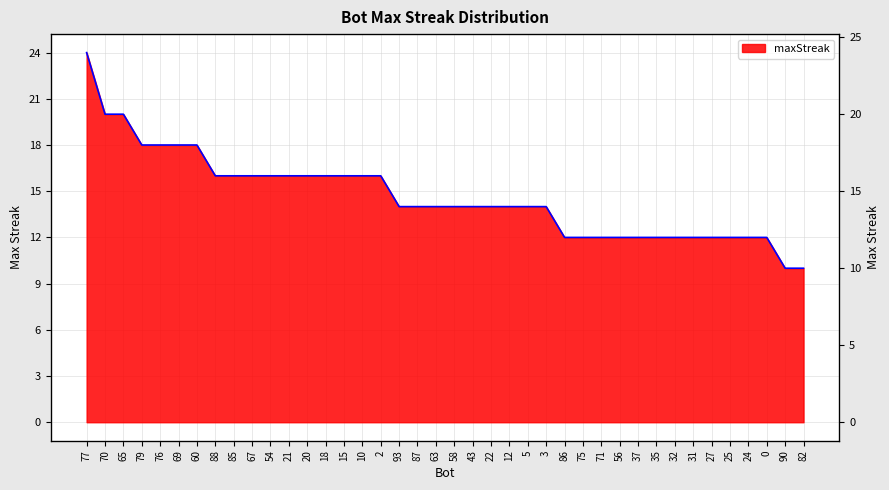

At which label is the value closest to 17?

79